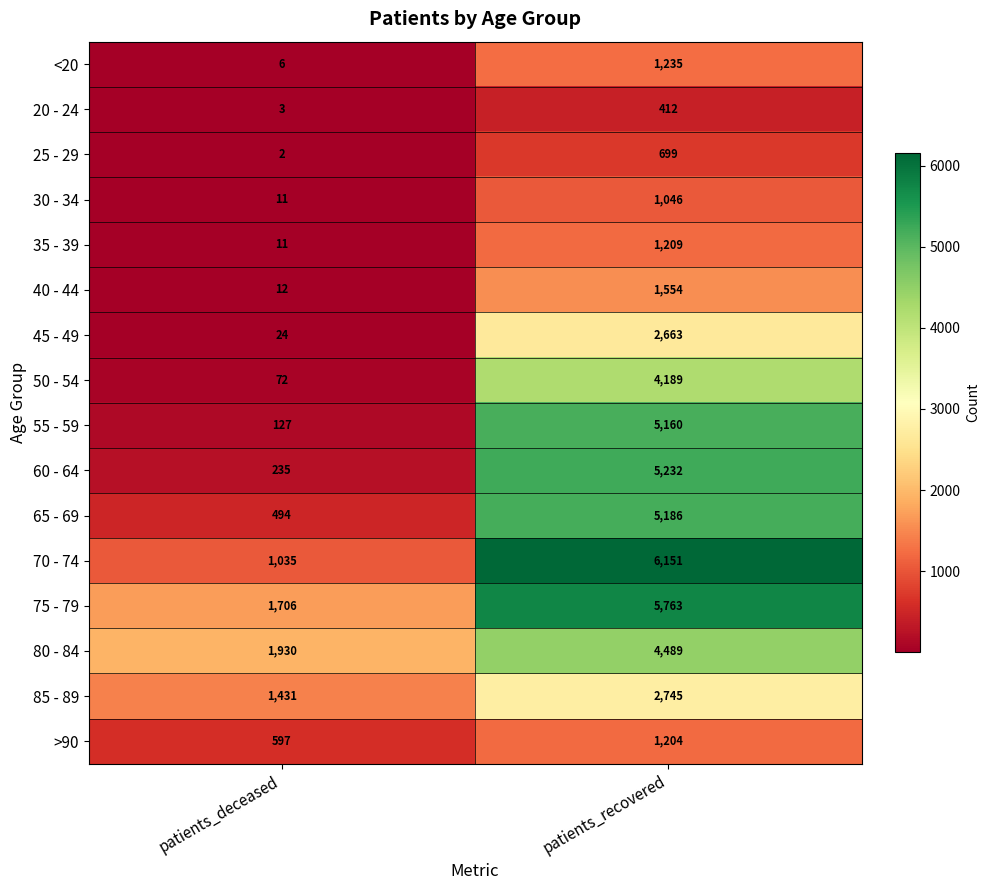

Which series changed the most between patients_deceased and patients_recovered?

70 - 74